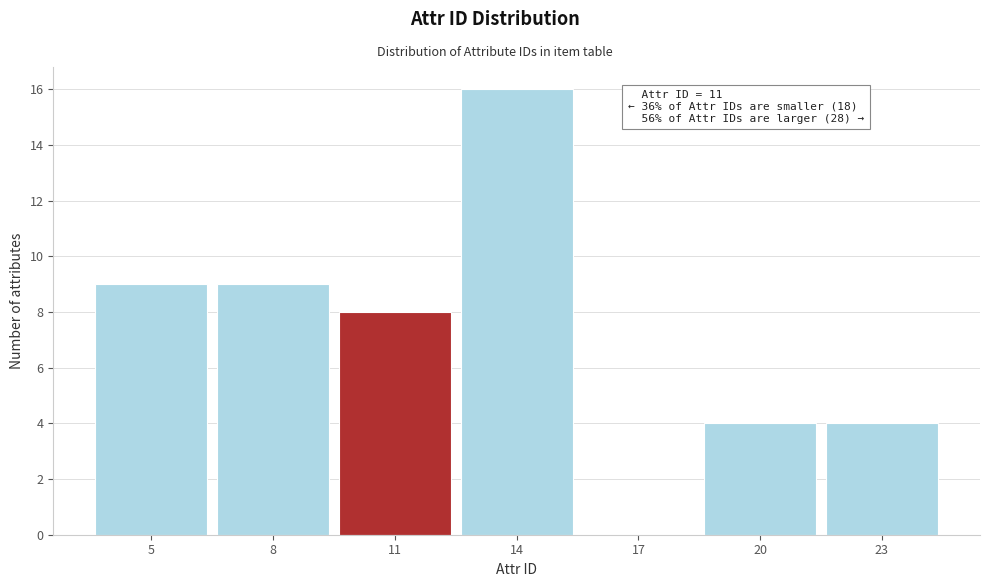

Which range on the x-axis has the tallest bar?

12.5 to 15.5